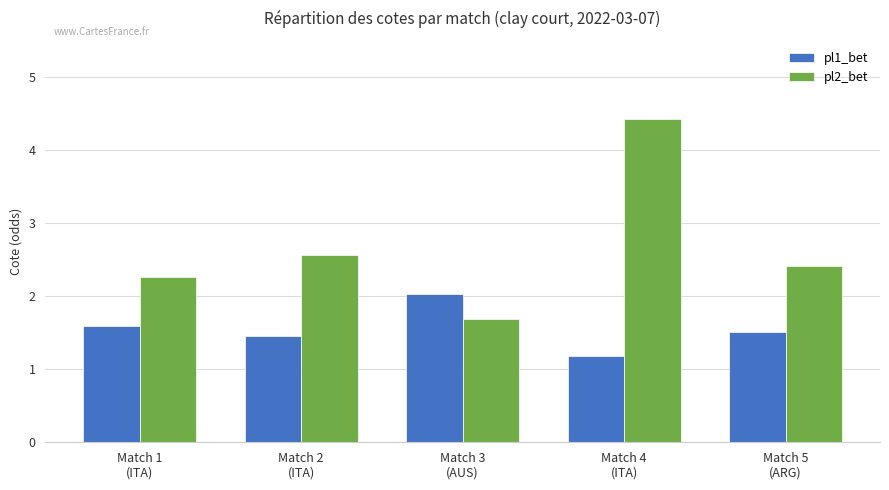

What is the sum of the pl1_bet values at Match 3
(AUS) and Match 5
(ARG)?

3.5